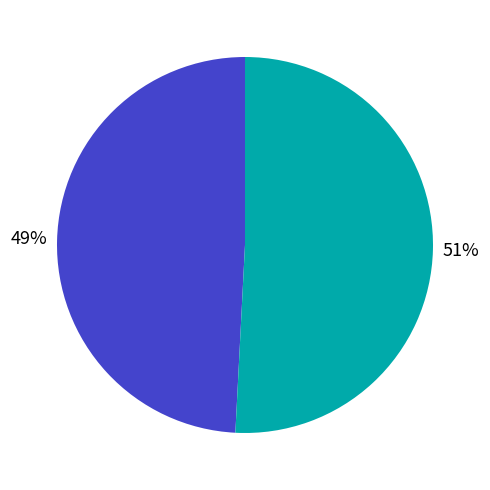

To the nearest percent, what is the average slice percentage?

50%